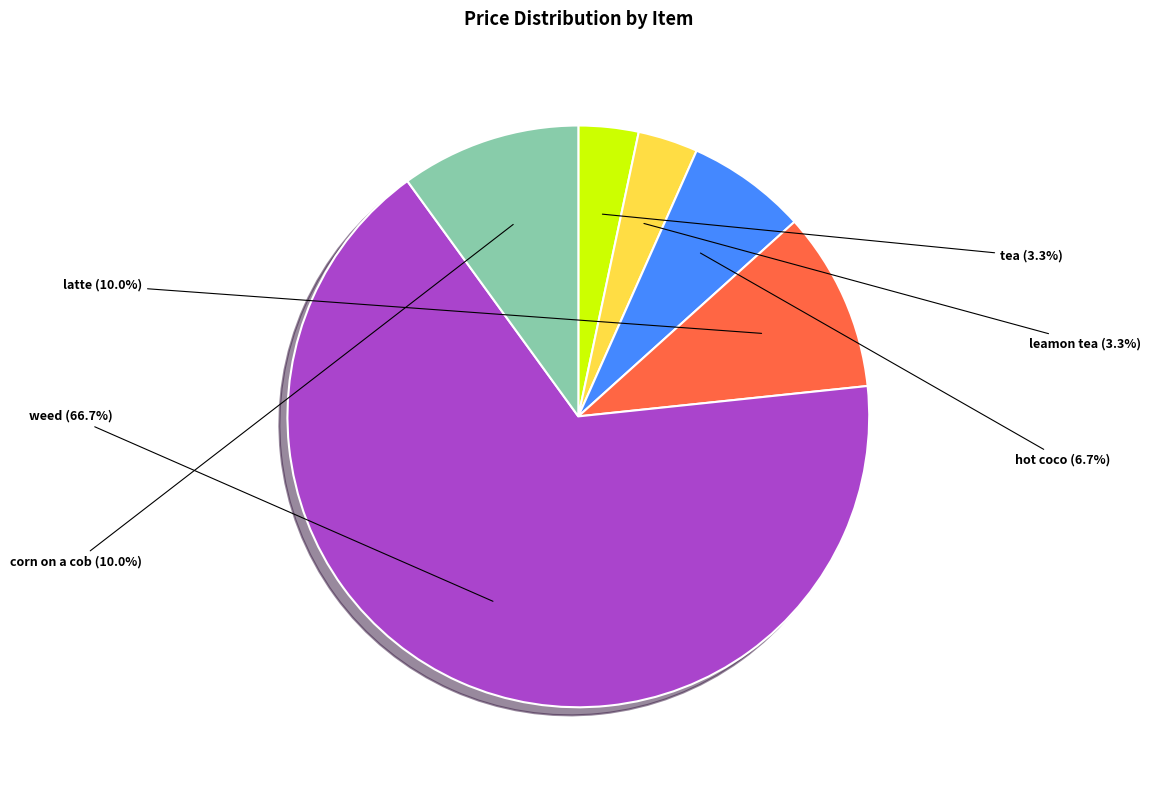

True or false: corn on a cob accounts for 10% of the total.

True